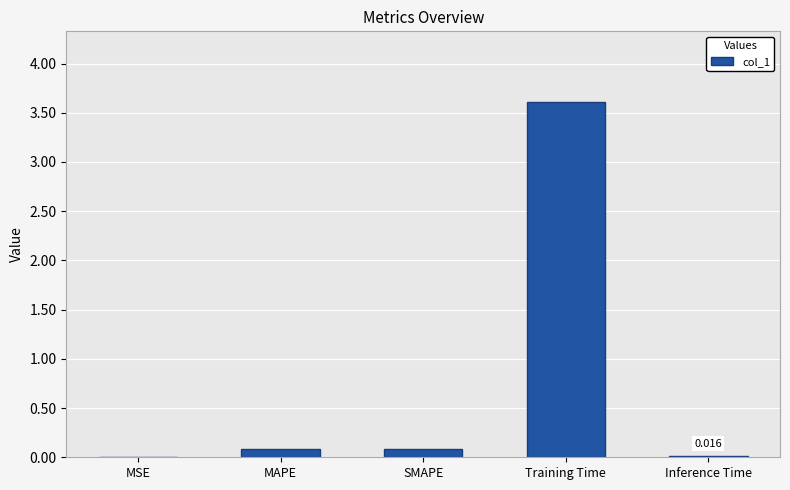

Between Training Time and SMAPE, which is larger?

Training Time